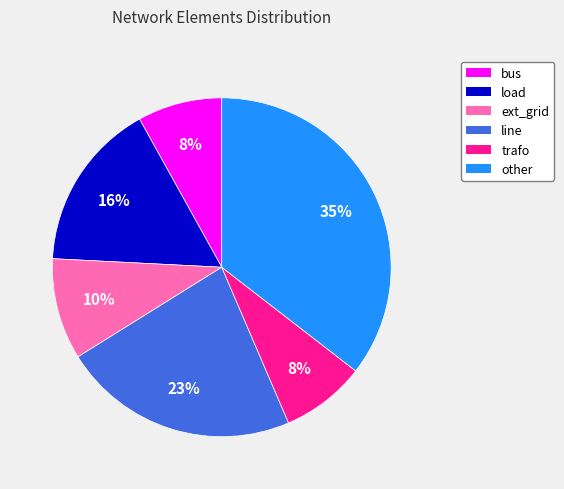

To the nearest percent, what percentage of the pie is bus?

8%